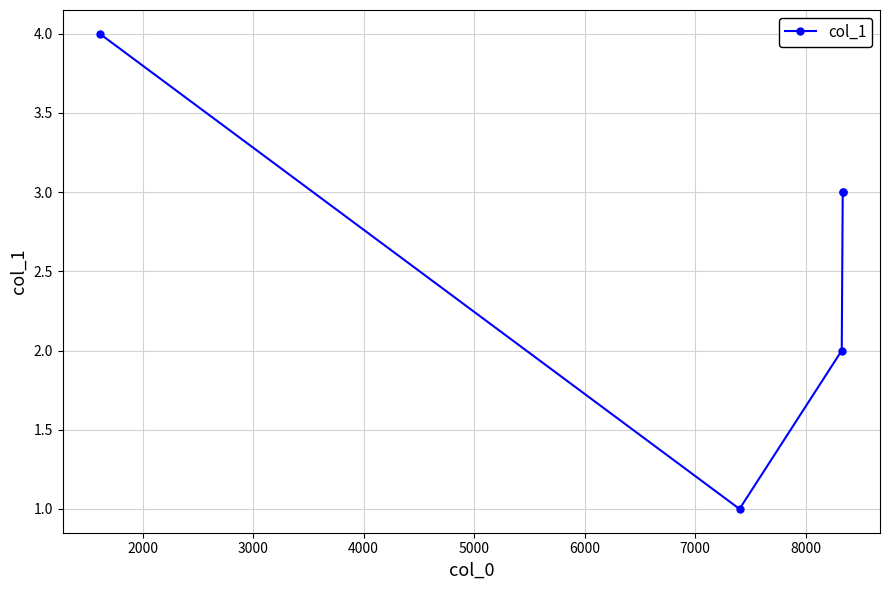

How many points are lower than both their immediate neighbors (excluding endpoints)?

1